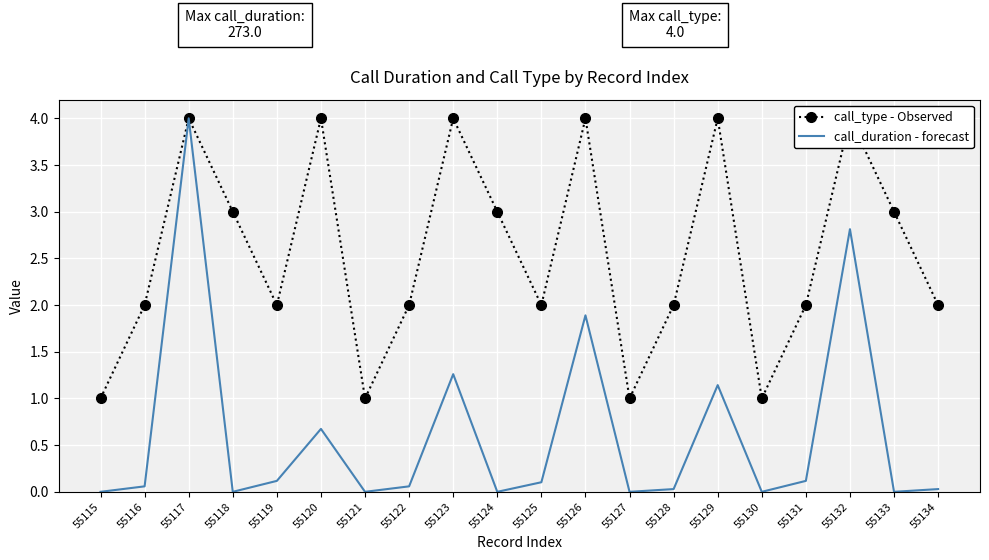

What is the value of the call_type - Observed point at the 2nd from the left?

2.0